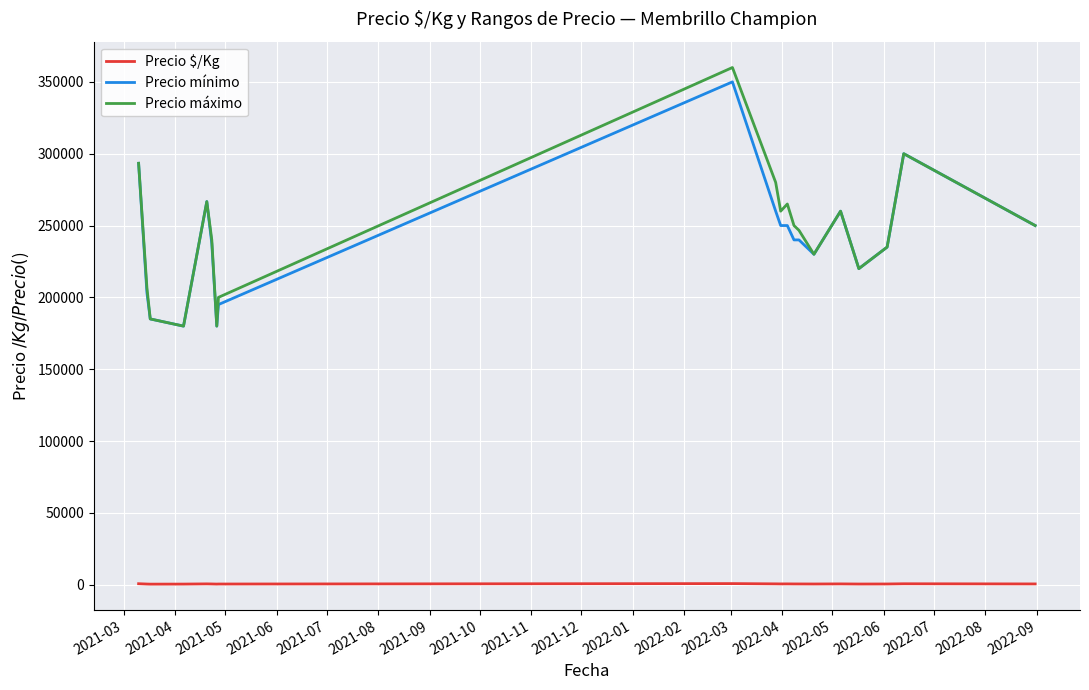

What is the highest value of the Precio mínimo series?

350000.0